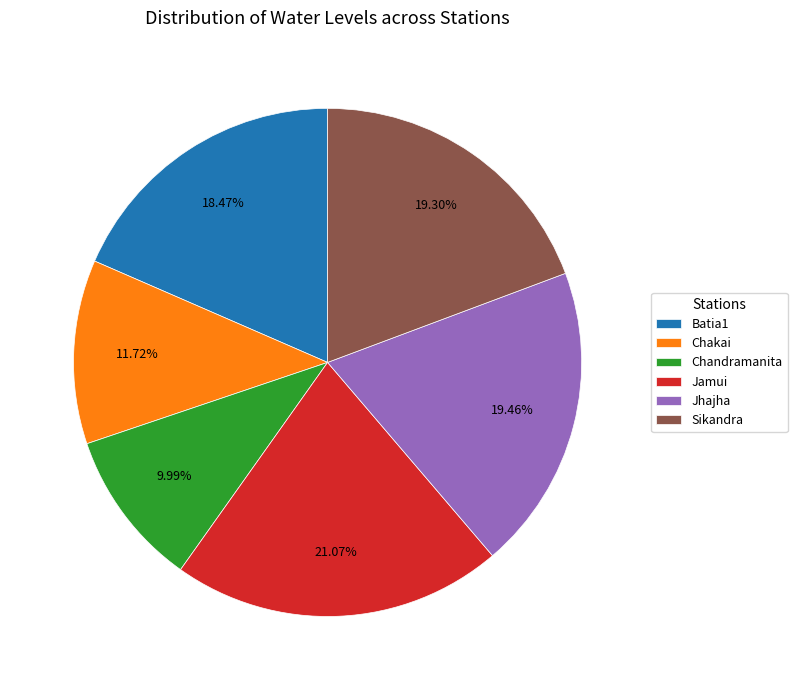

Combined, what portion of the pie is Sikandra and Batia1?

37.8%